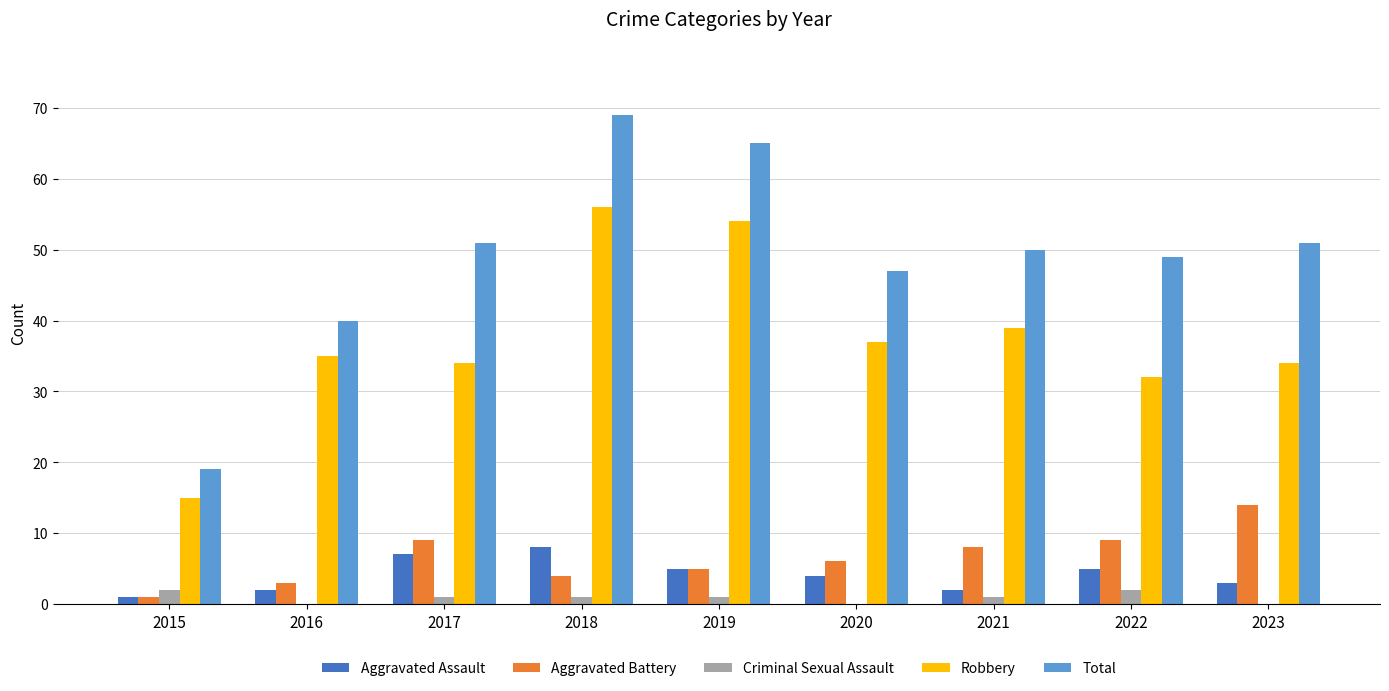

What is the total value across all series at 2023?

102